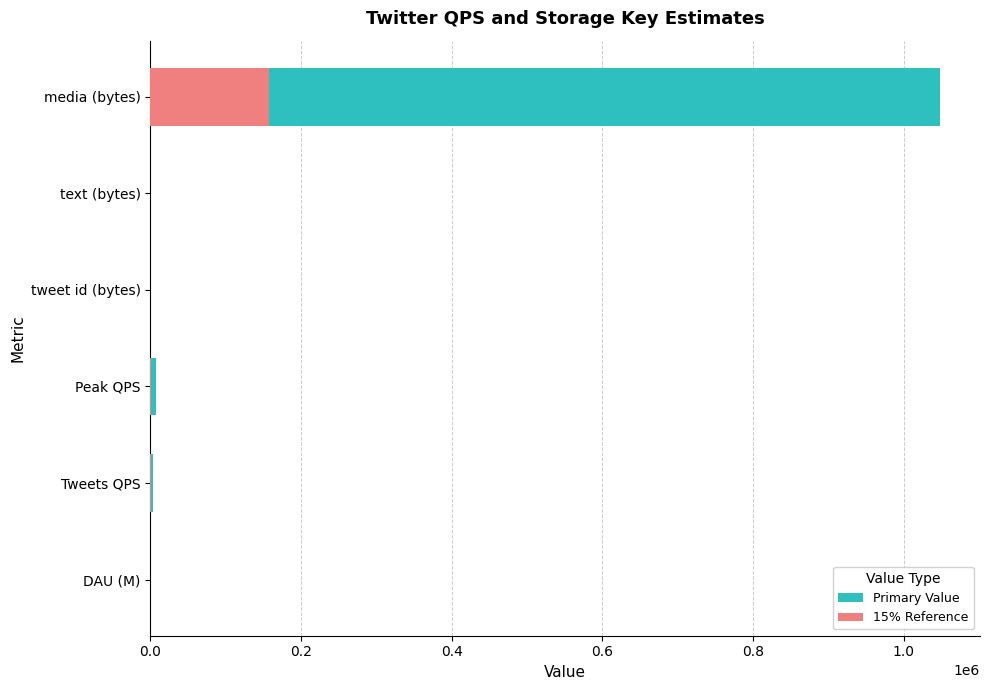

How many values in the Primary Value series exceed 3472?

3